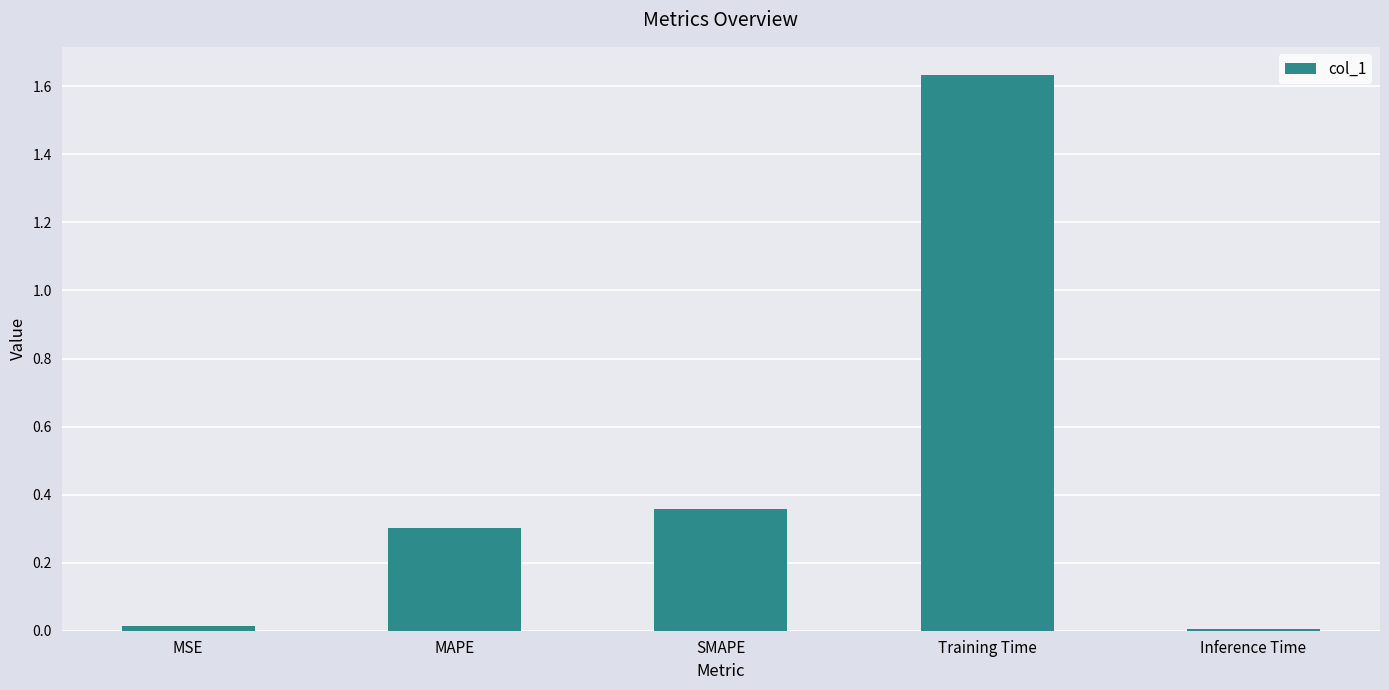

At which category does the chart reach its peak across all series?

Training Time